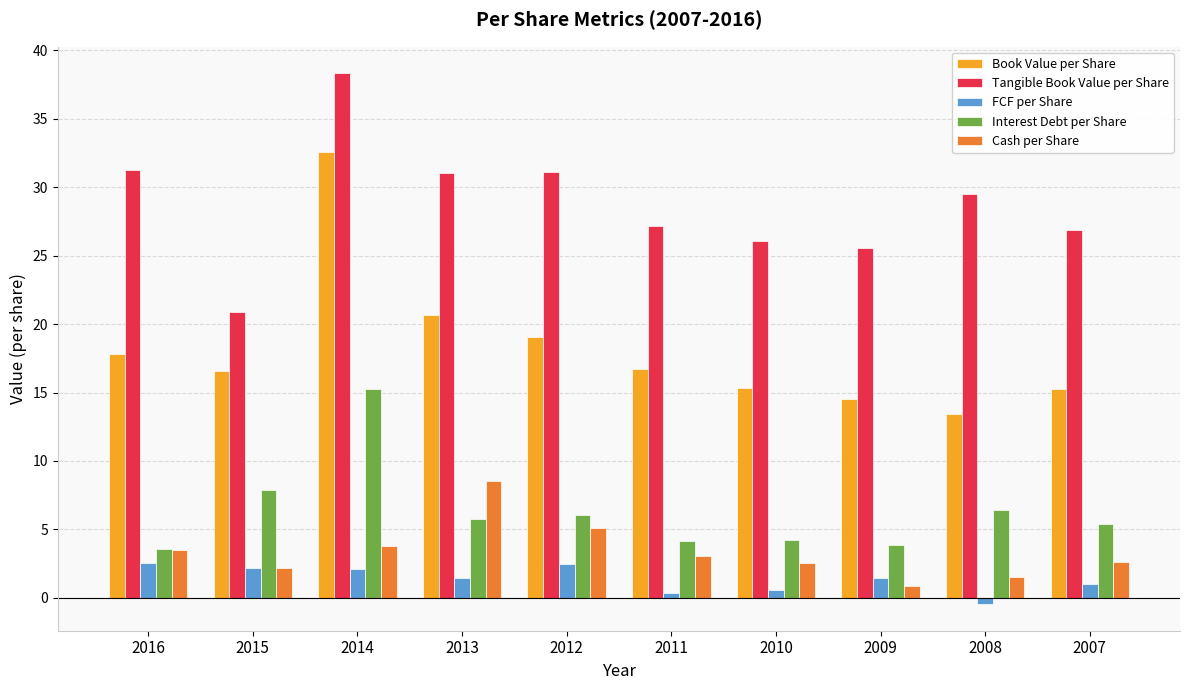

Count the number of categories in the chart.

10